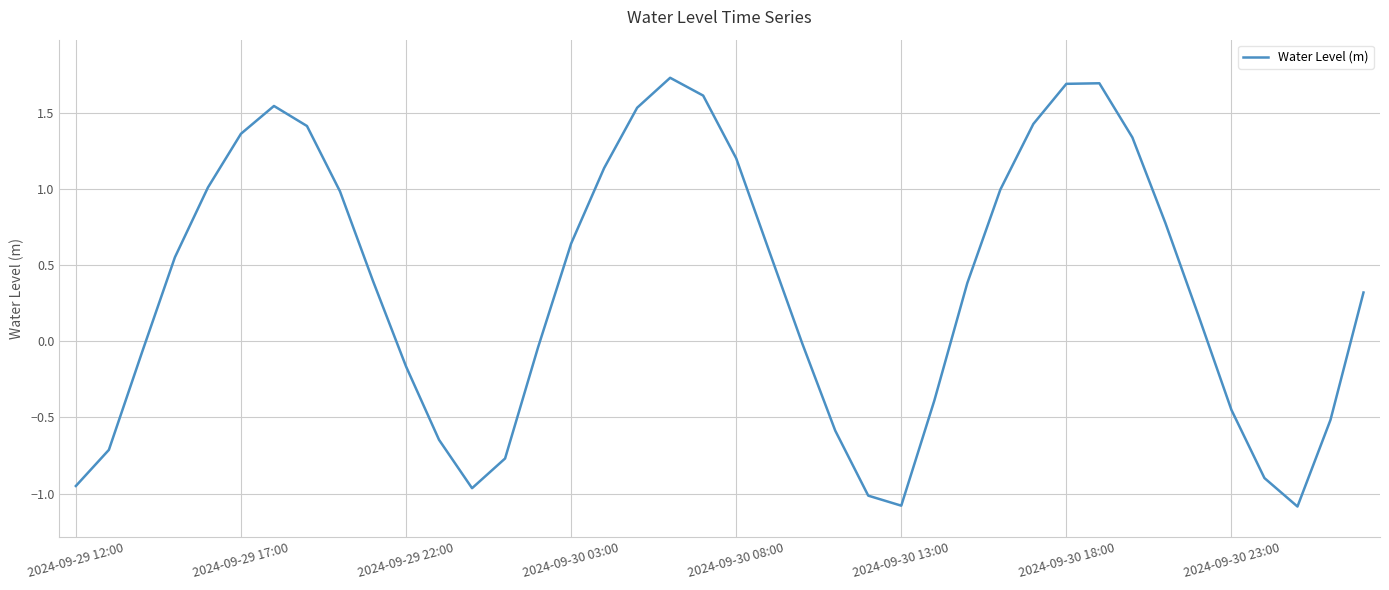

Is this an area chart (filled region under the line)?

No